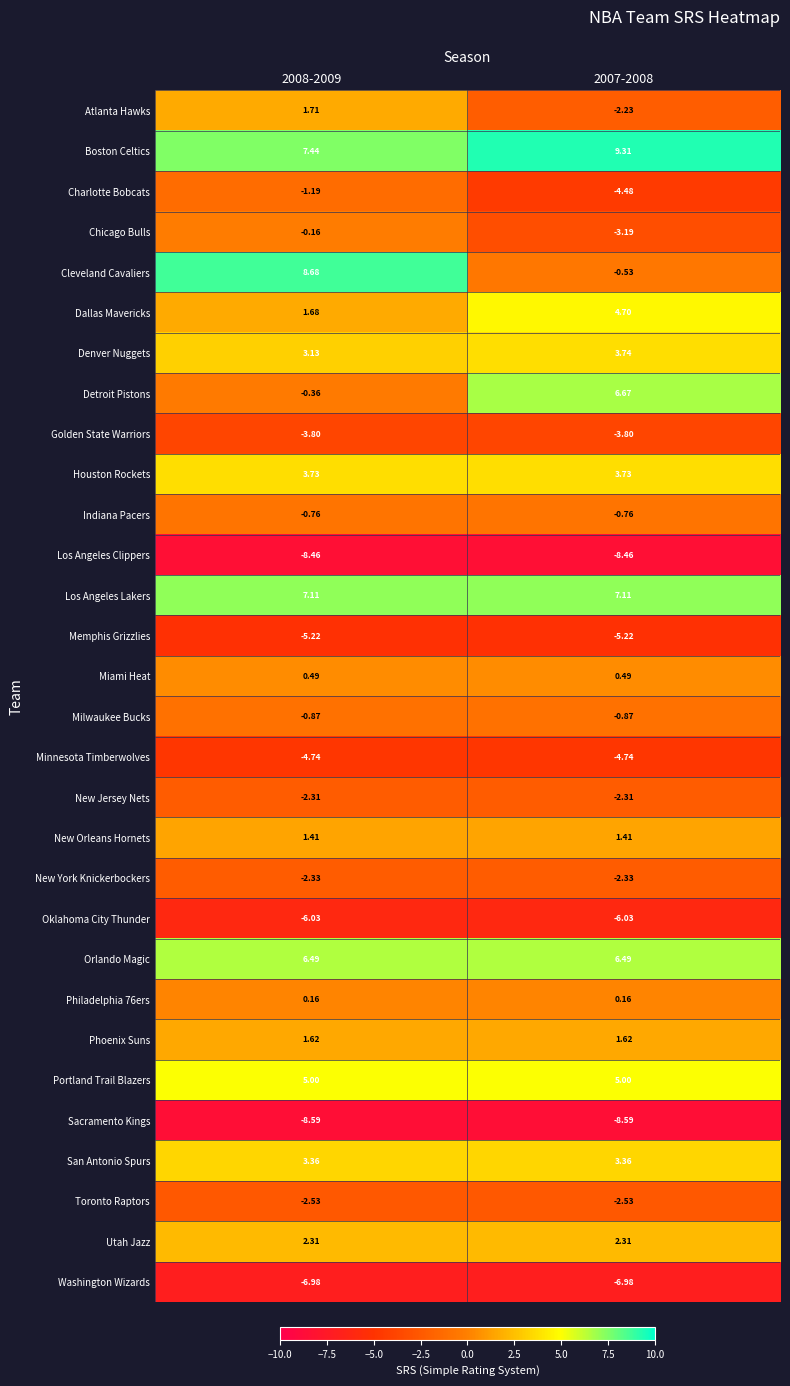

What is the difference between the highest and lowest values at 2008-2009?

17.3